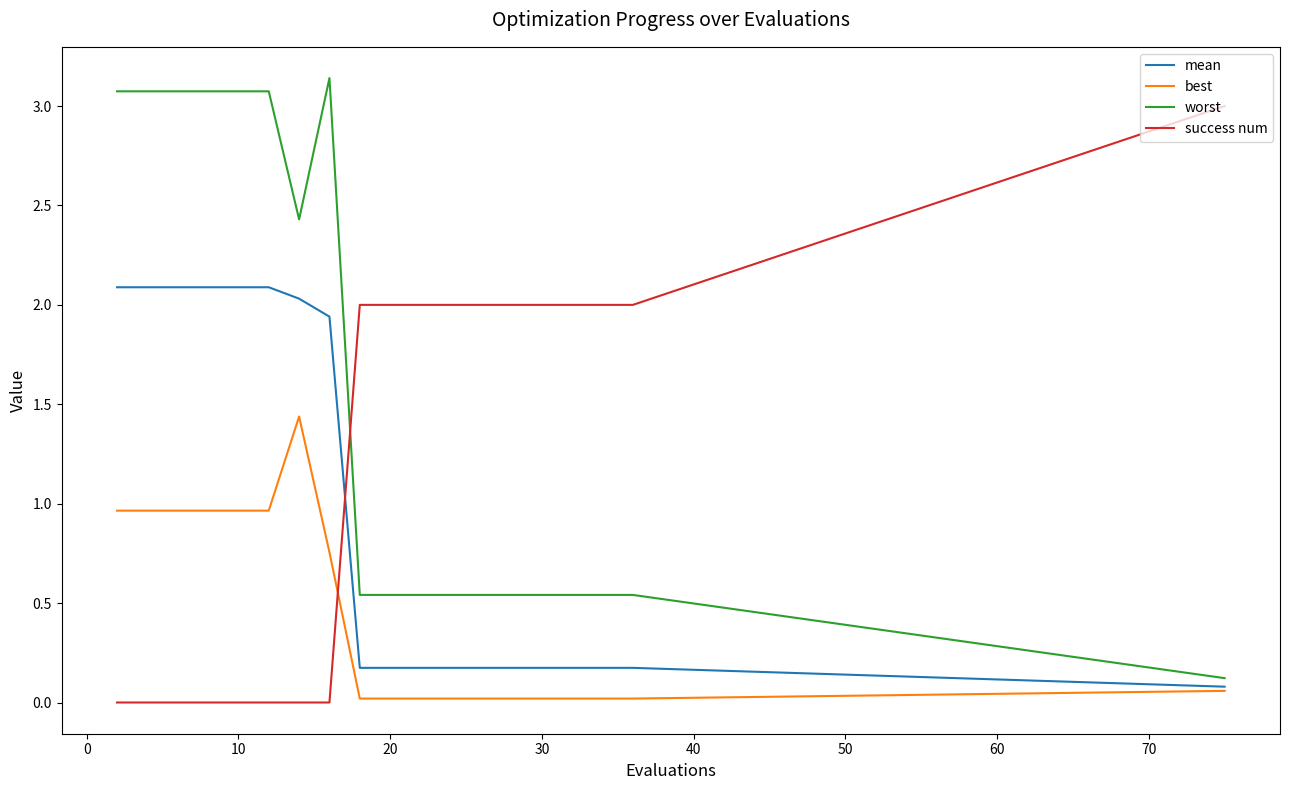

Which series has the largest total across all categories?

worst